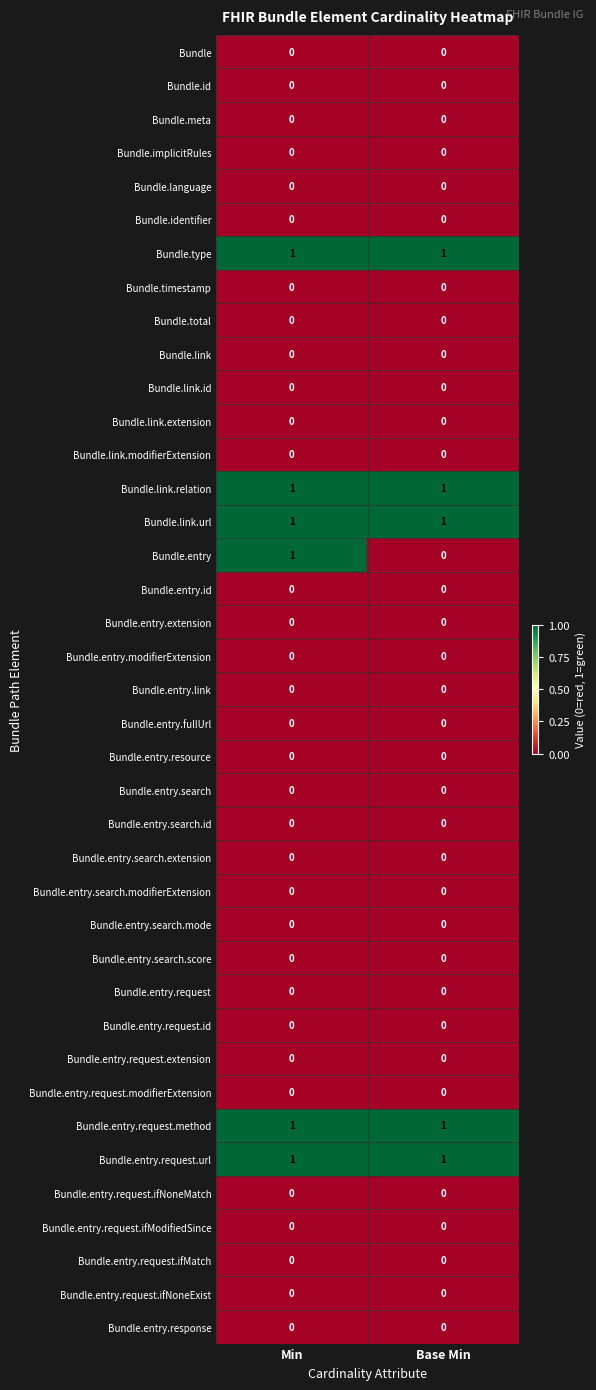

How many distinct data groups are displayed?

39